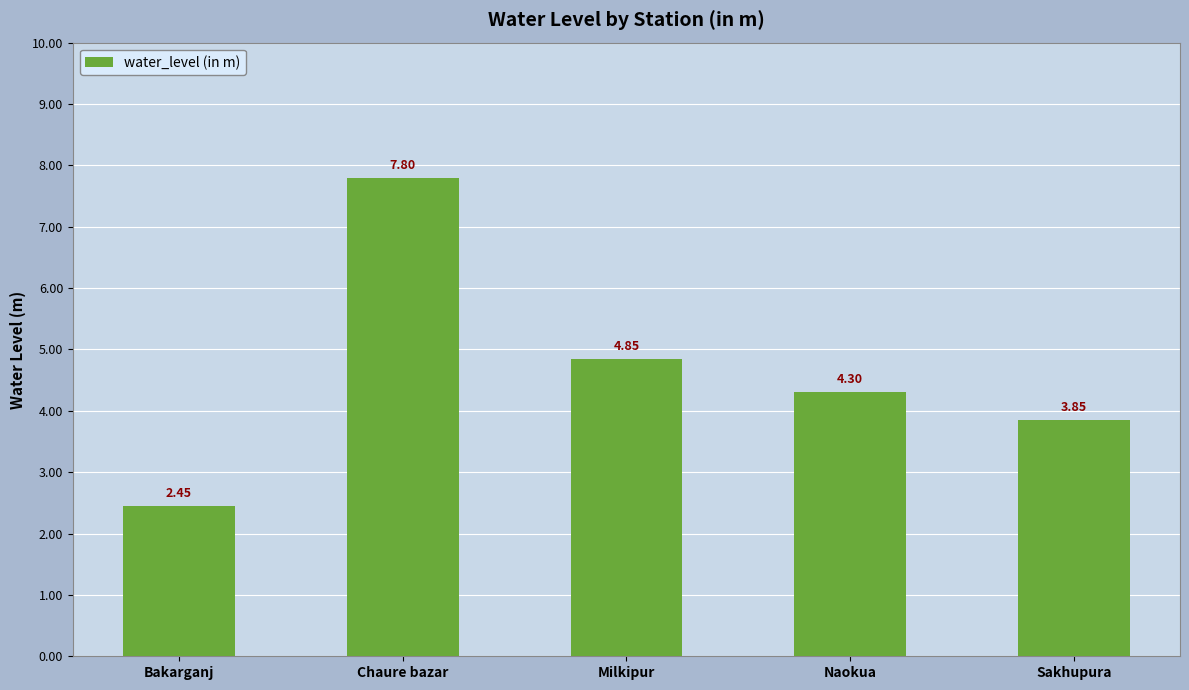

What is the change in value from Bakarganj to Sakhupura?

+1.4